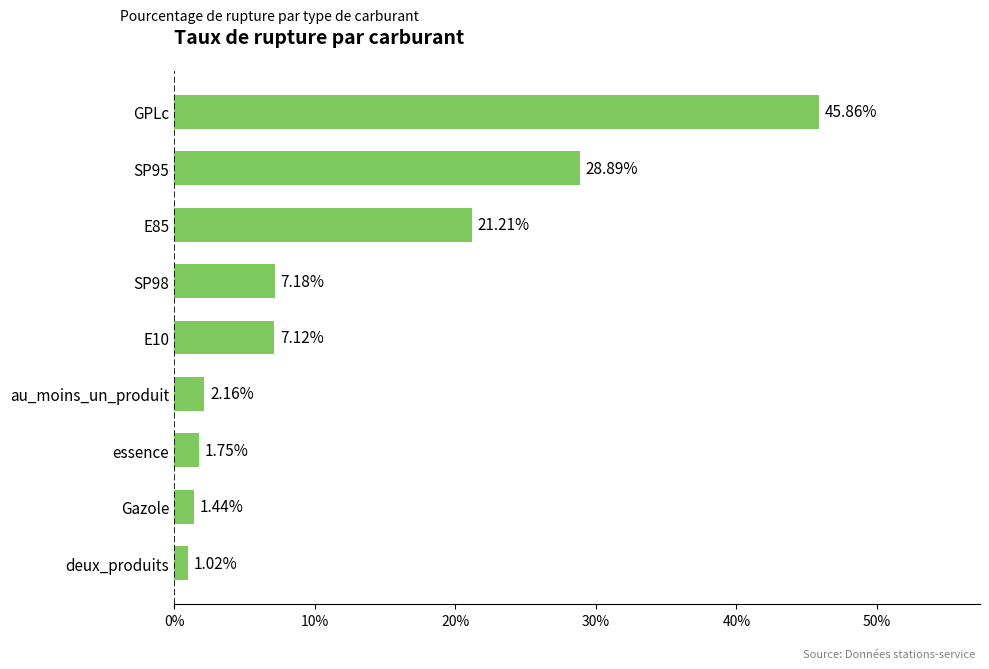

Between GPLc and essence, which is larger?

GPLc